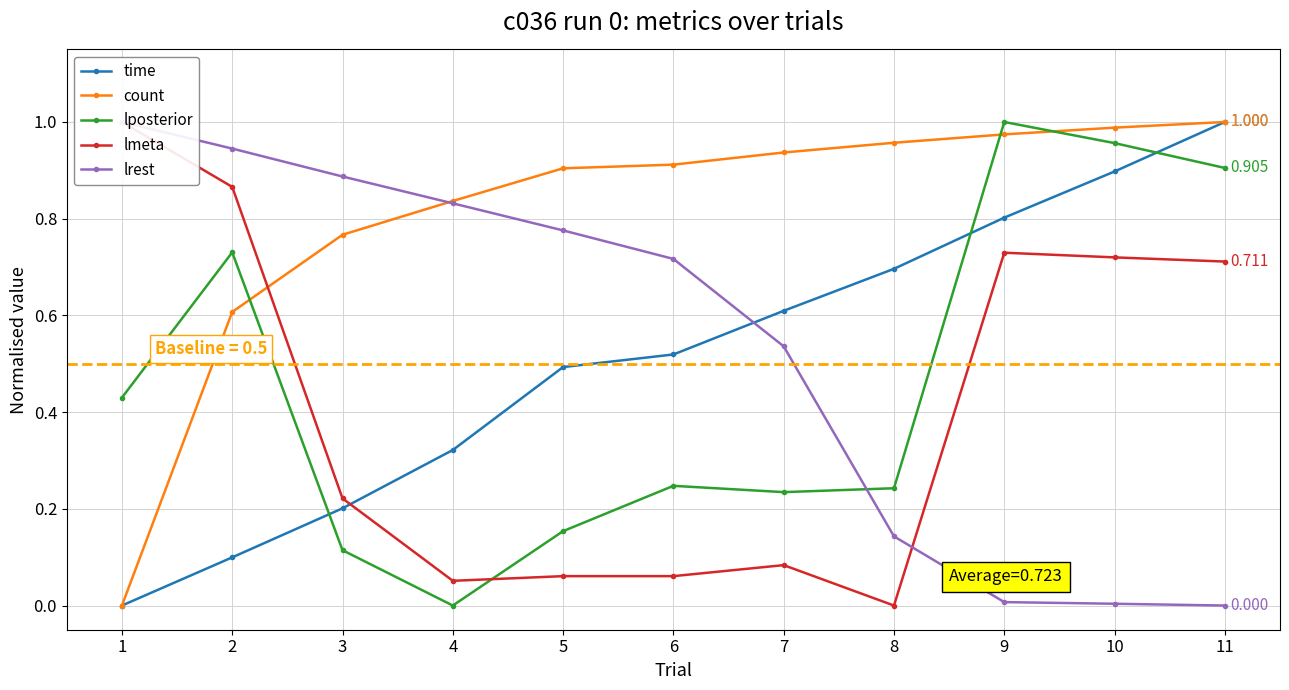

What is the difference between the highest and lowest values at 8?

1.0